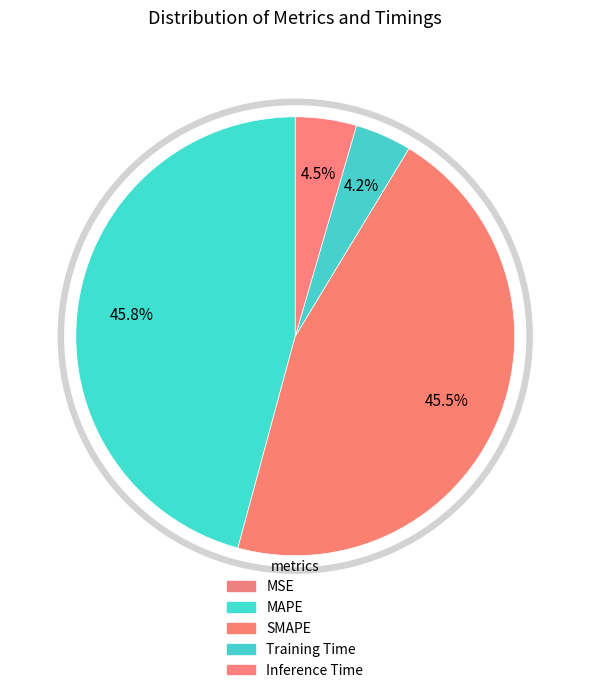

The MSE slice represents 0% of the pie. True or false?

True